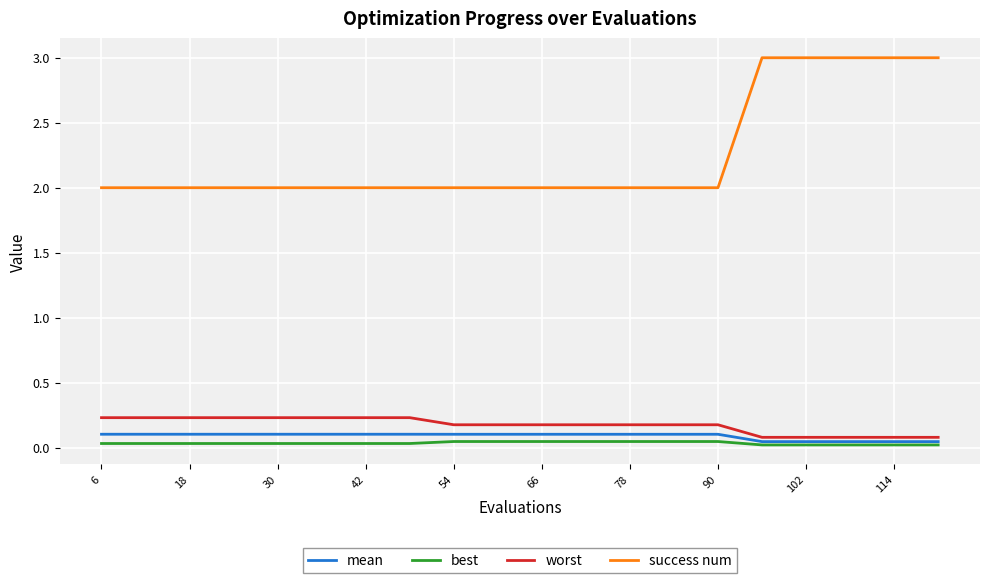

Which series has the largest total across all categories?

success num